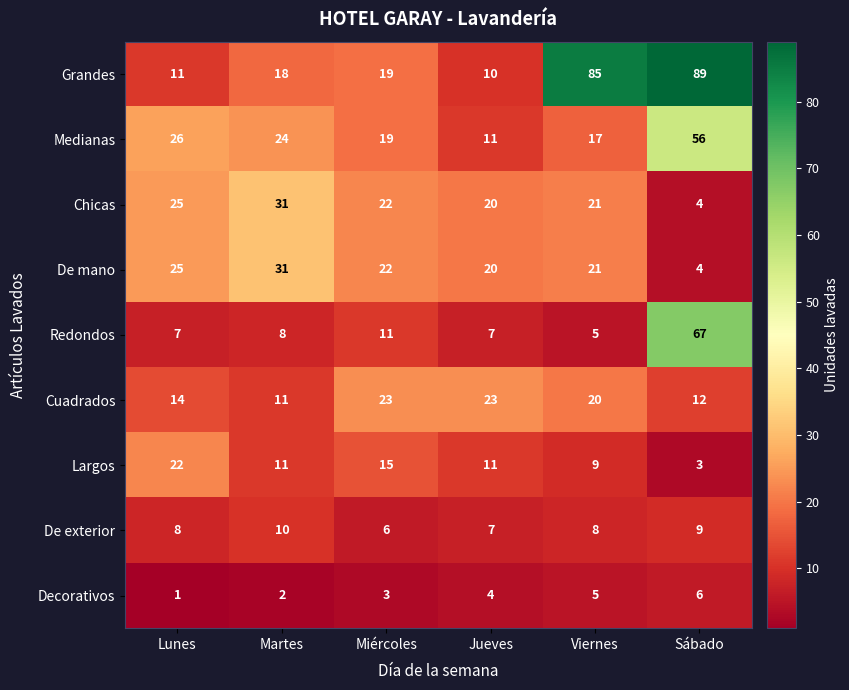

The value of Largos at Martes is 16. True or false?

False